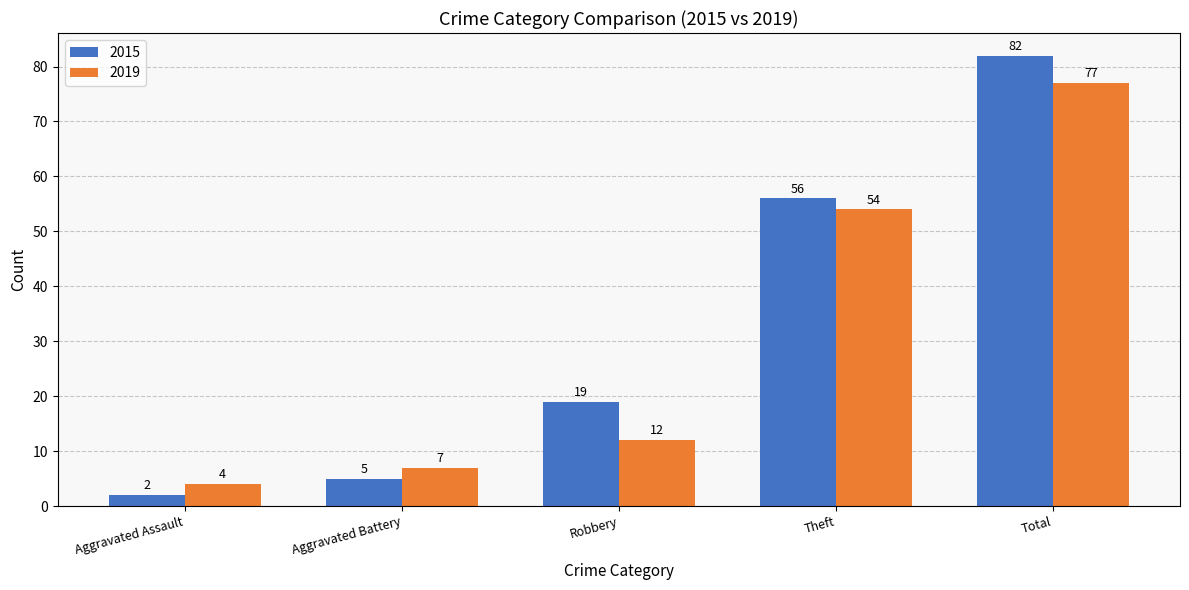

Which series has the widest spread of values?

2015